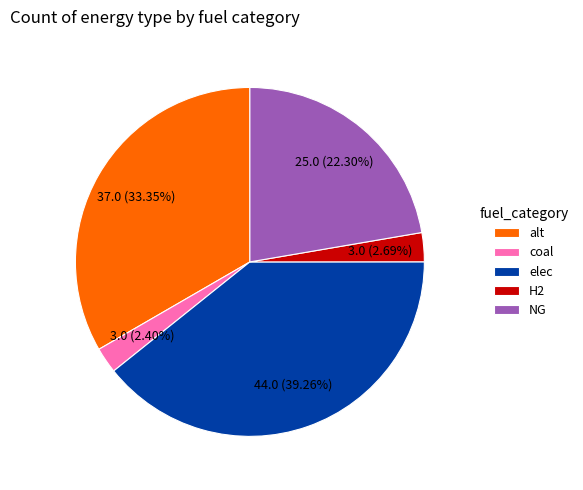

How many slices are in this pie chart?

5